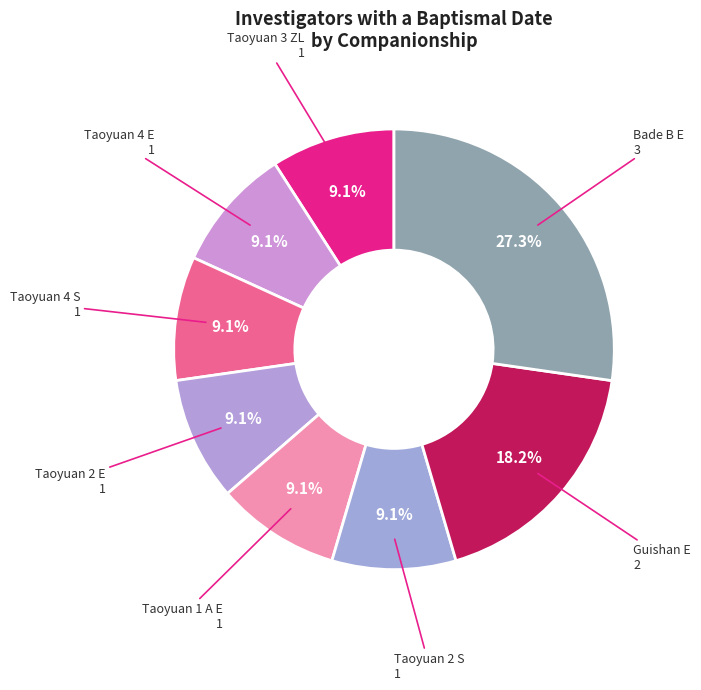

How many slices are in this pie chart?

8